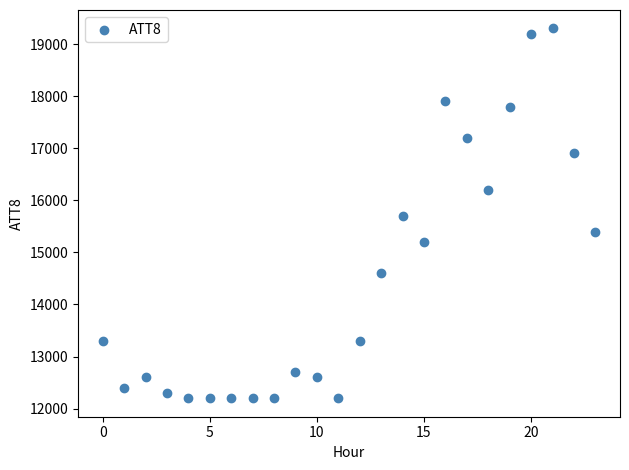

What is the range of Y values (max minus min)?

7100